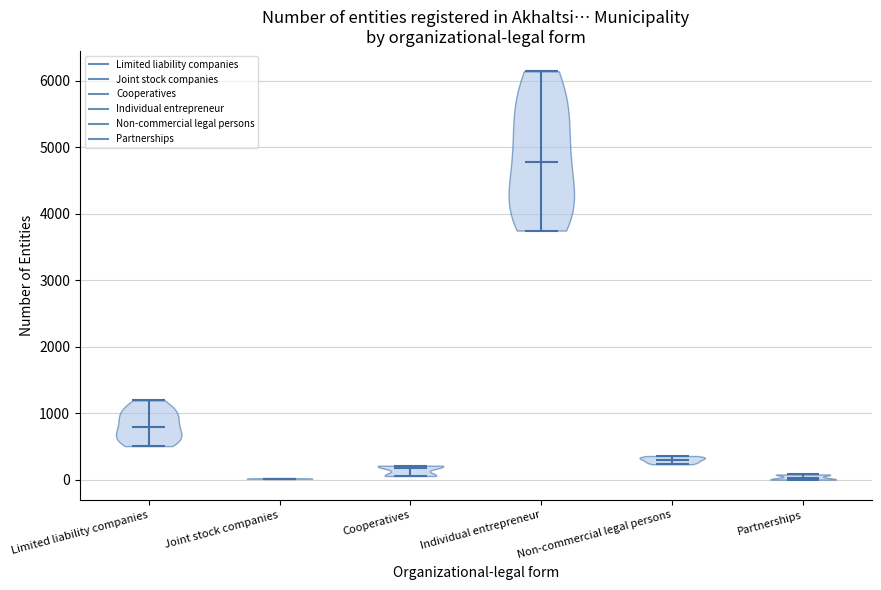

Where does the median line of the violin for Partnerships sit on the y-axis? The values are not printed on the chart, so give them approximately, as read against the axis.

0